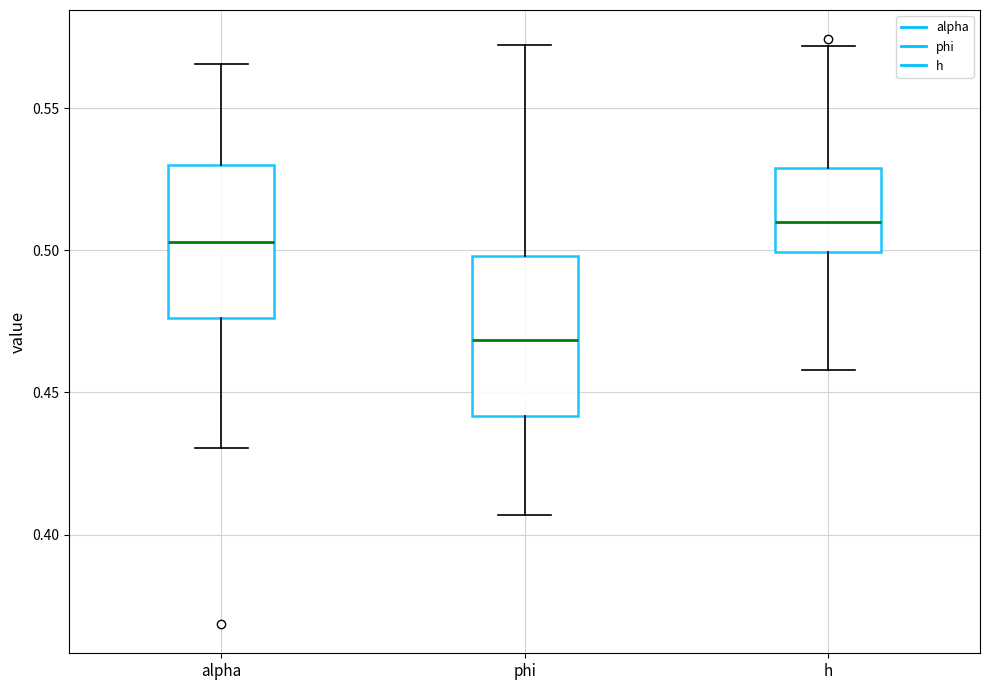

Where is the lower edge of the box for h on the y-axis? The values are not printed on the chart, so give them approximately, as read against the axis.

0.500